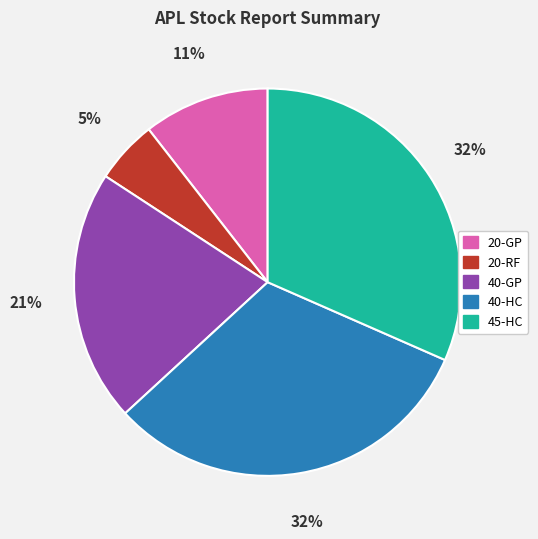

Do 45-HC and 20-GP together represent more than half of the pie?

No